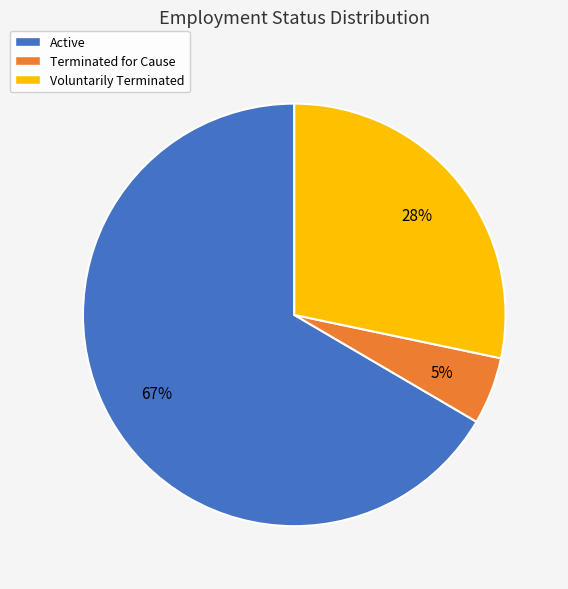

Combined, do Terminated for Cause and Voluntarily Terminated account for over 50%?

No